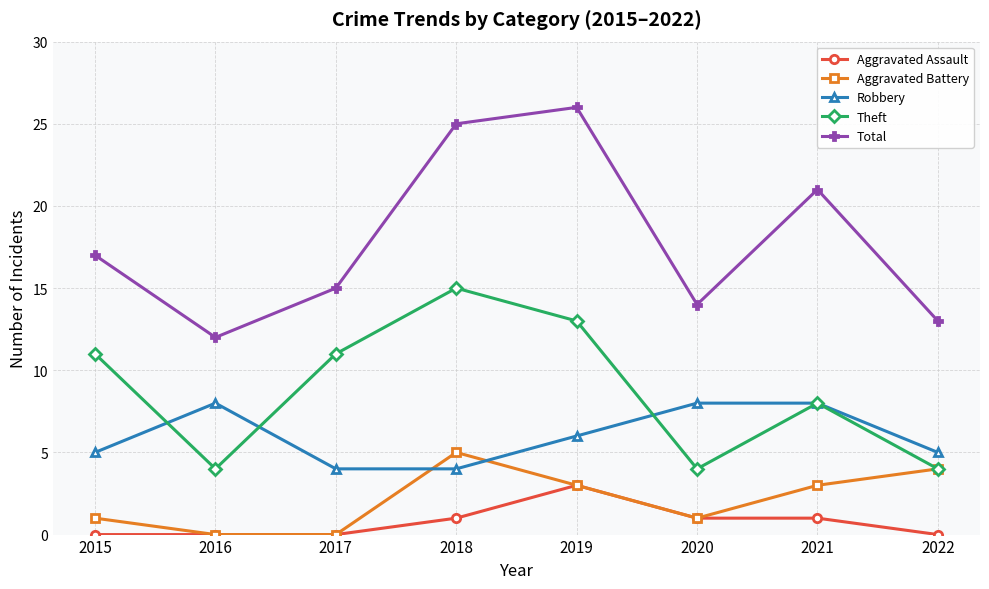

What is the lowest value of the Total series?

12